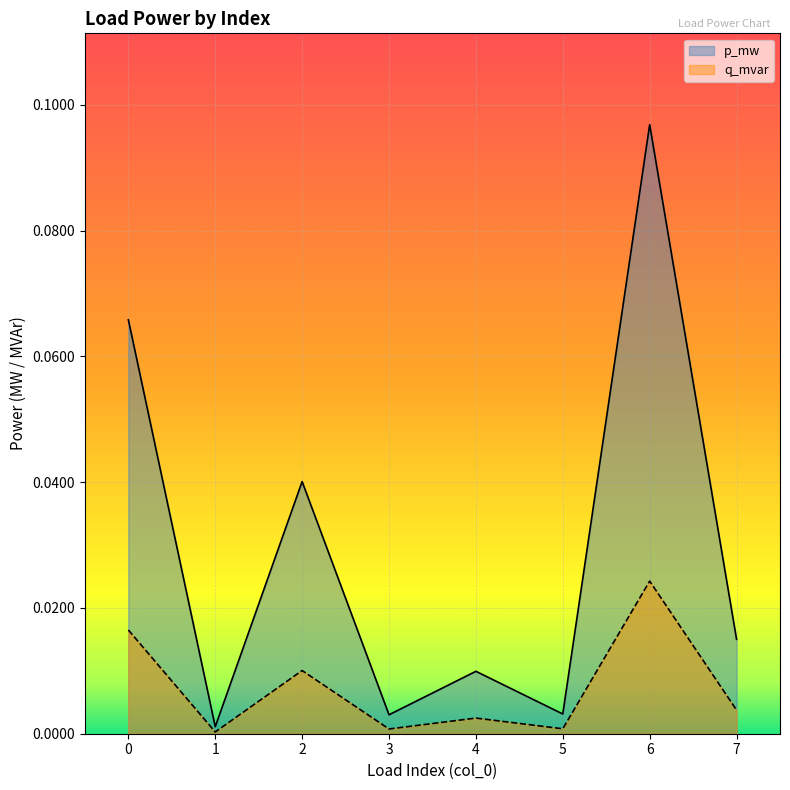

How many lines are shown in the chart?

2